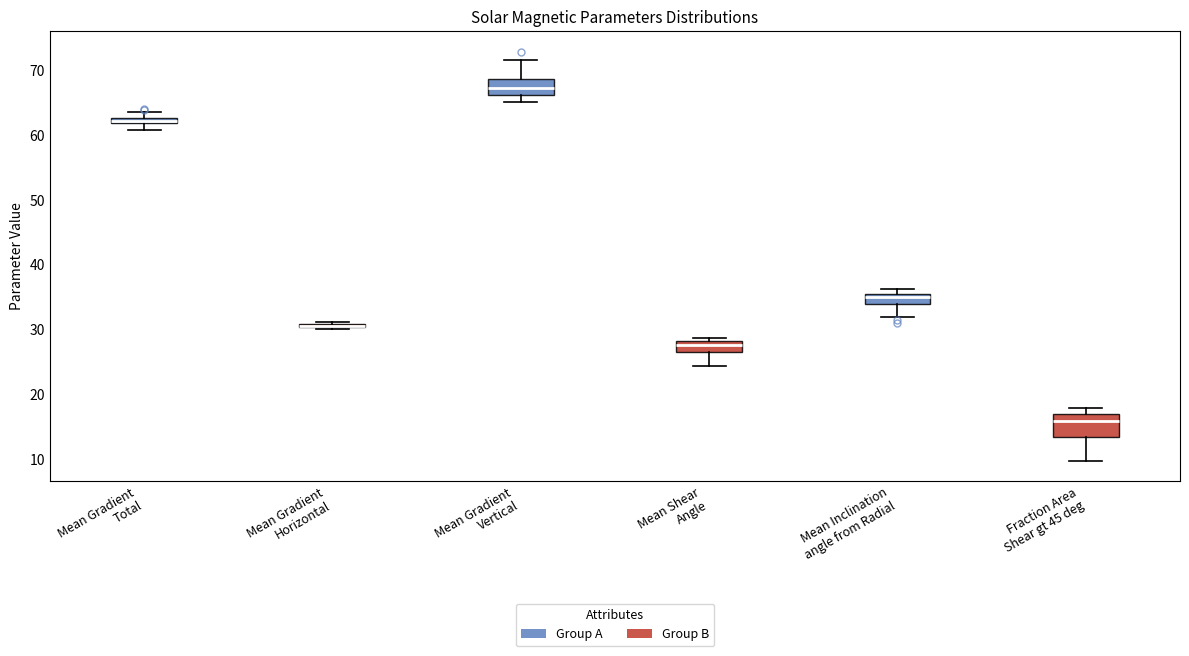

Where is the lower edge of the box for Fraction Area Shear gt 45 deg on the y-axis? The values are not printed on the chart, so give them approximately, as read against the axis.

13